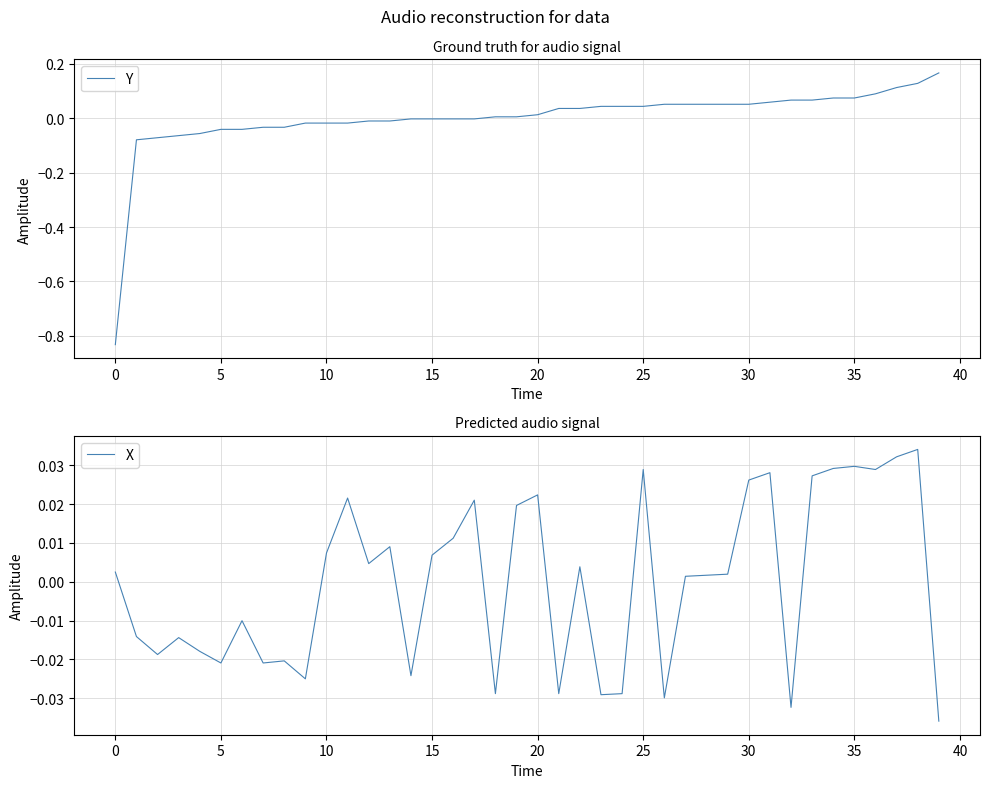

What is the total value across all series at 29?

0.1